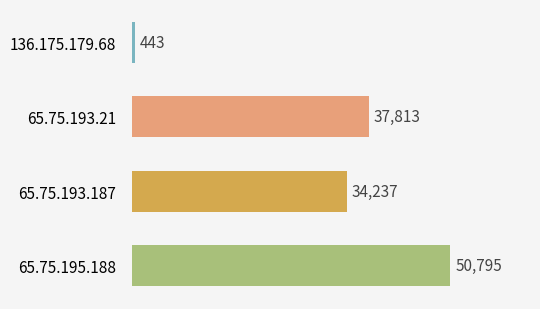

At which label is the value closest to 25619?

65.75.193.187